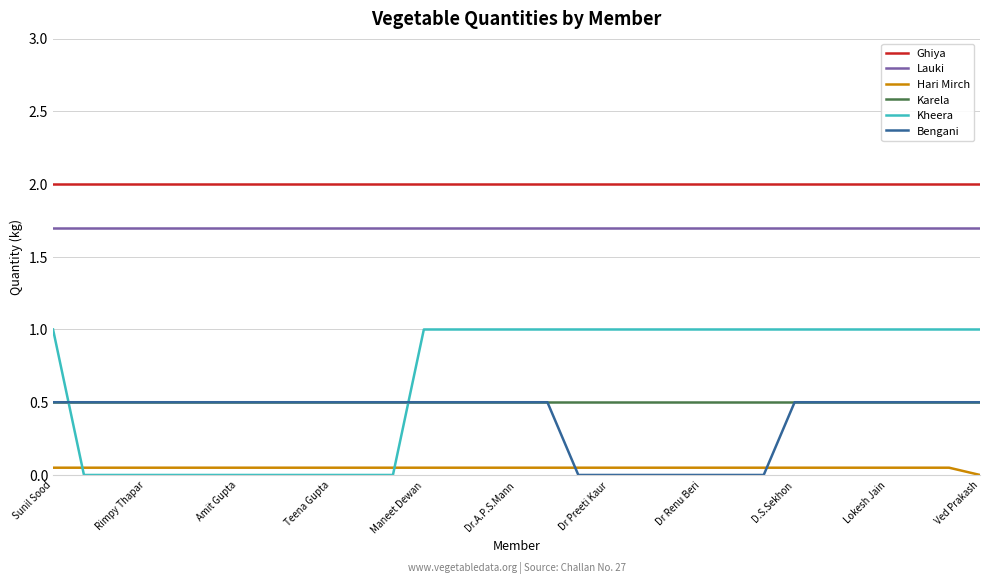

True or false: Ghiya and Kheera cross at least once.

False